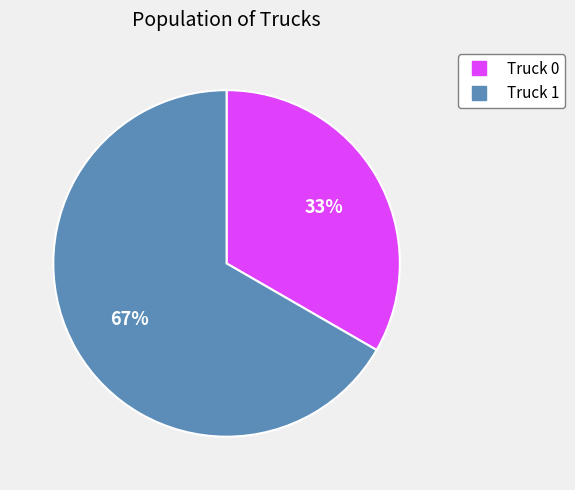

True or false: Truck 1 accounts for 67% of the total.

True